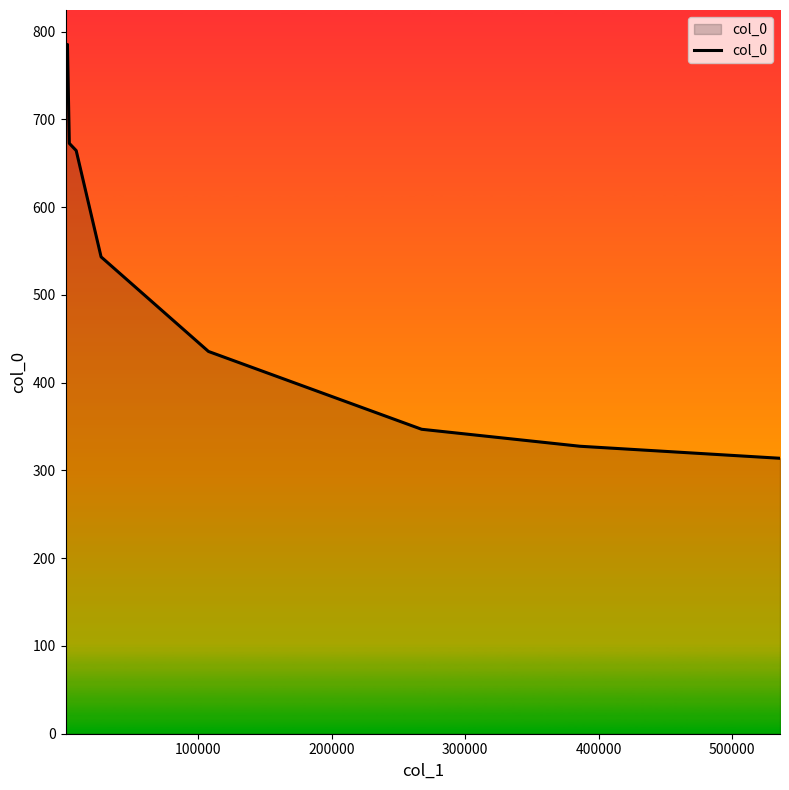

What is the maximum value shown in the chart?

785.3